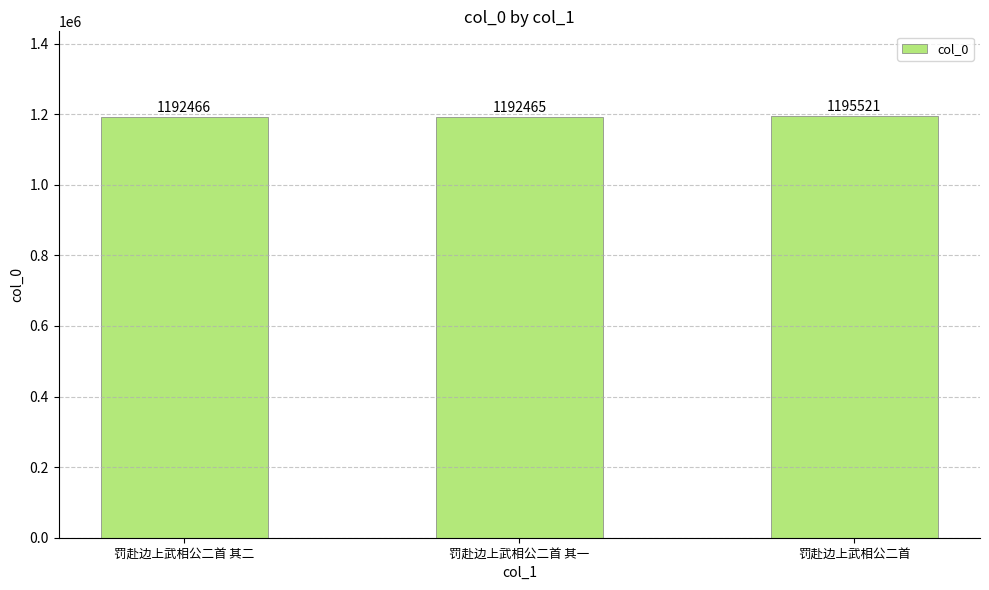

Which has a higher value, 罚赴边上武相公二首 其二 or 罚赴边上武相公二首?

罚赴边上武相公二首